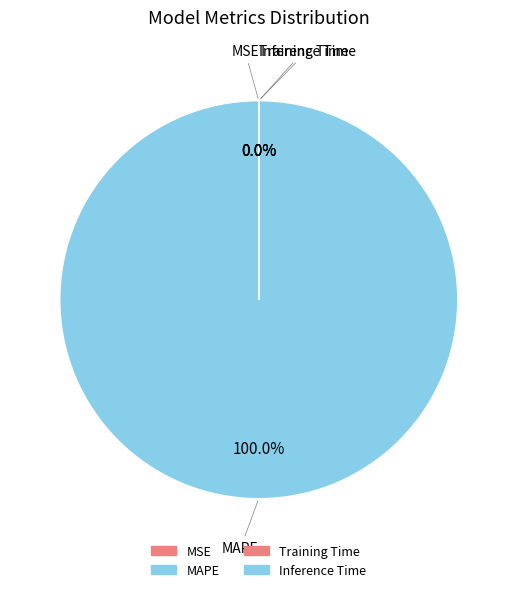

To the nearest percent, what is the difference between the largest and smallest slice percentages?

100%